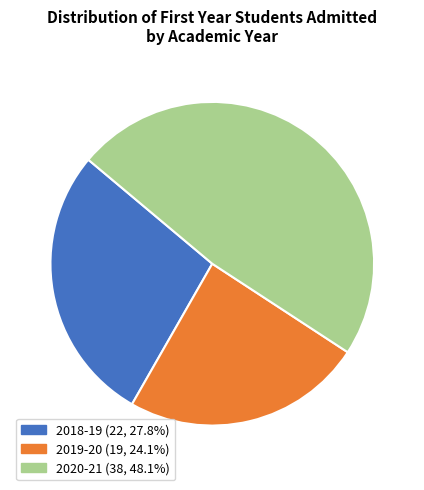

Combined, do 2018-19 and 2020-21 account for over 50%?

Yes